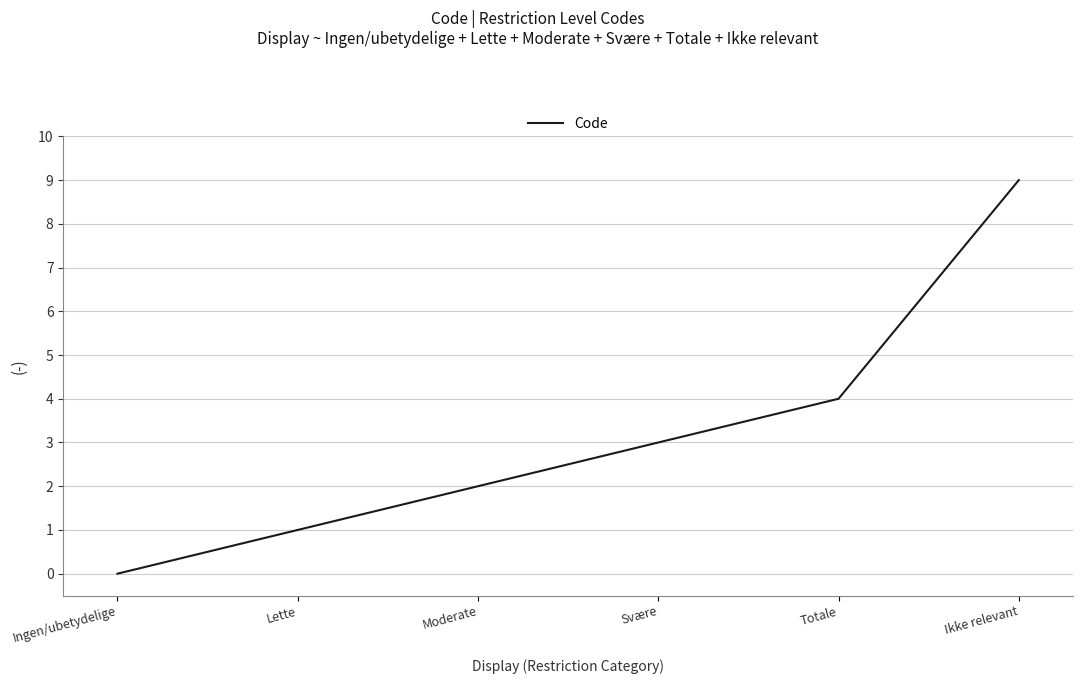

Which has a higher value, Ikke relevant or Moderate?

Ikke relevant